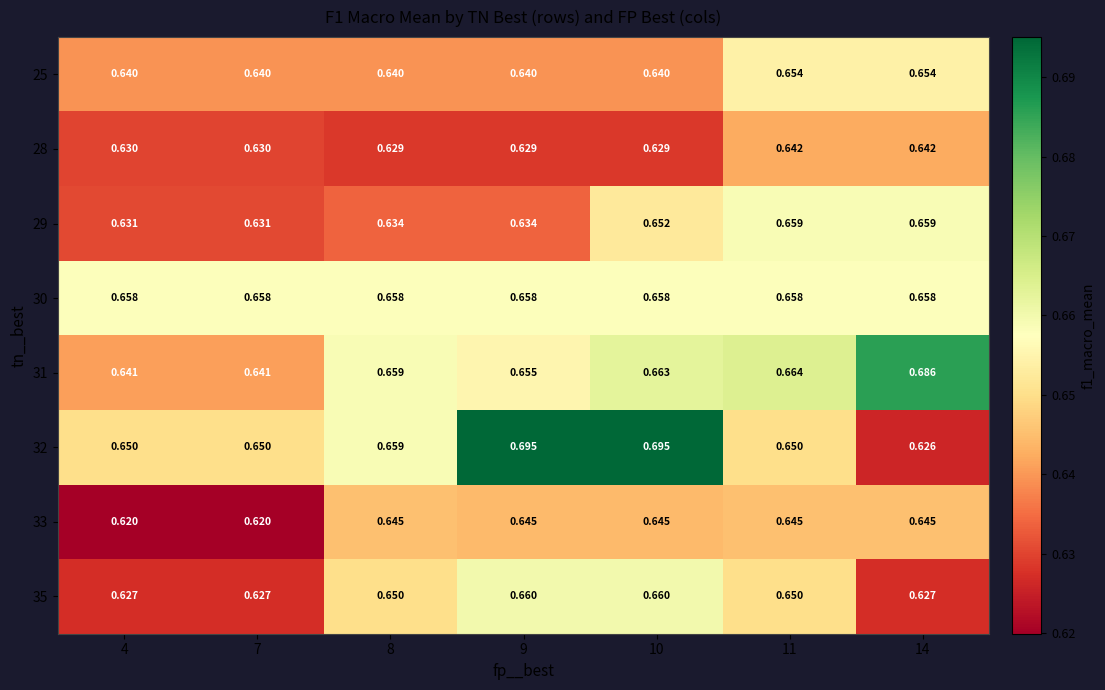

Is the value of 30 at 7 greater than the value of 35 at 7?

Yes